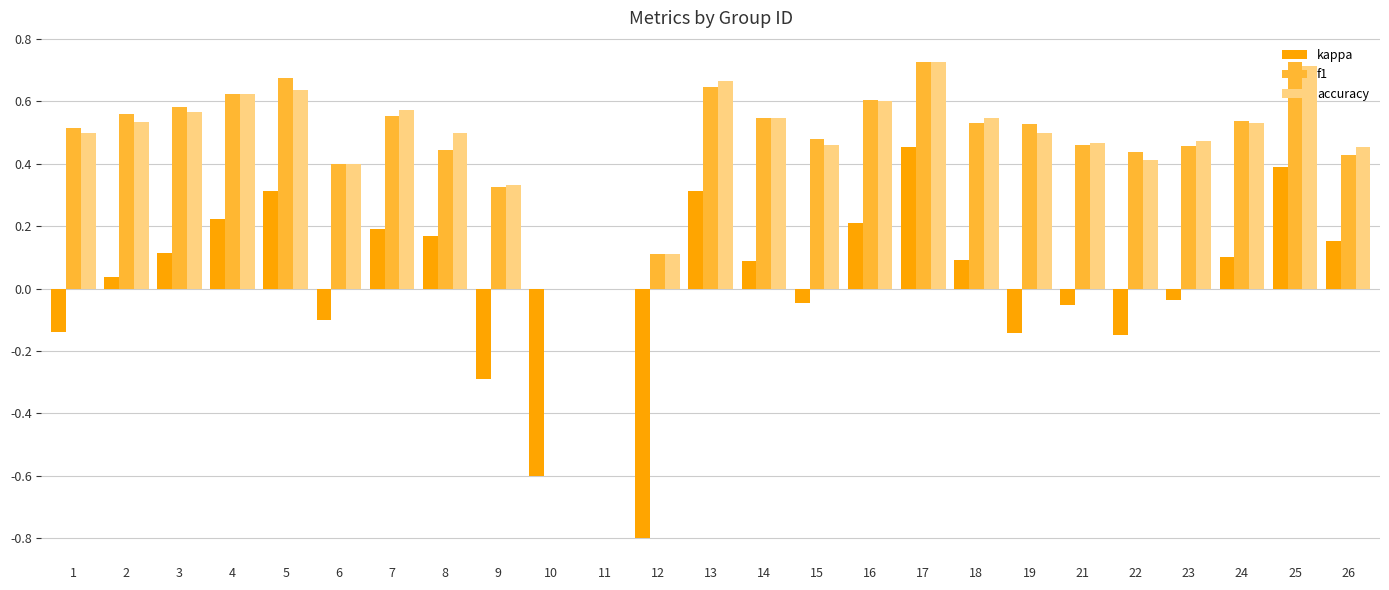

What is the total value across all series at 18?

1.2